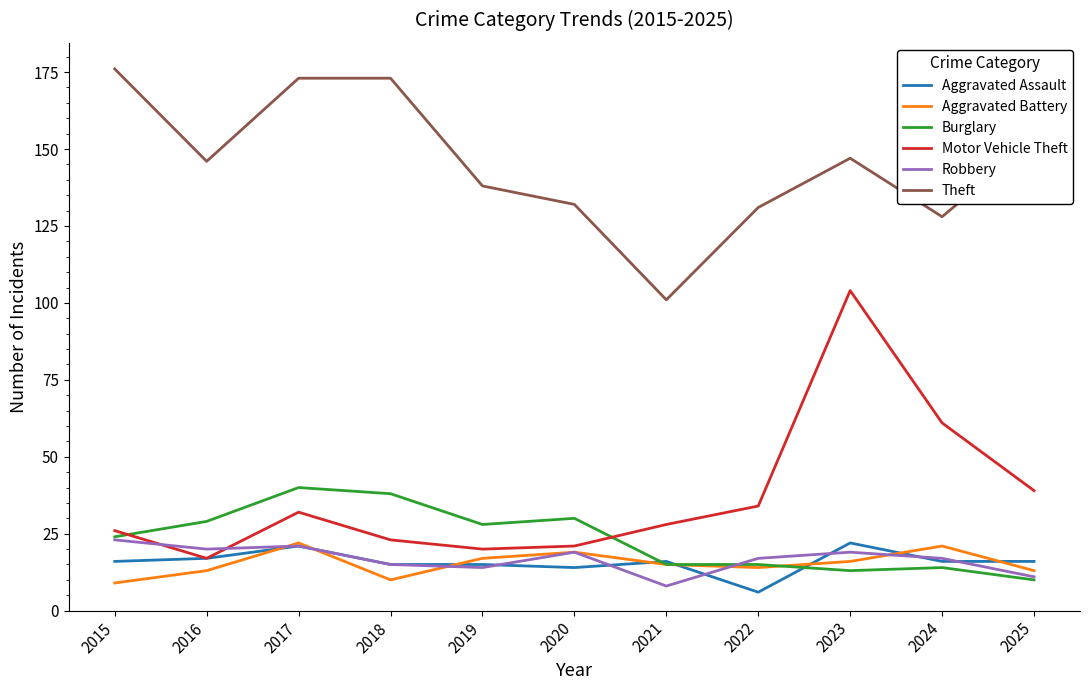

Does the chart have visible grid lines?

No